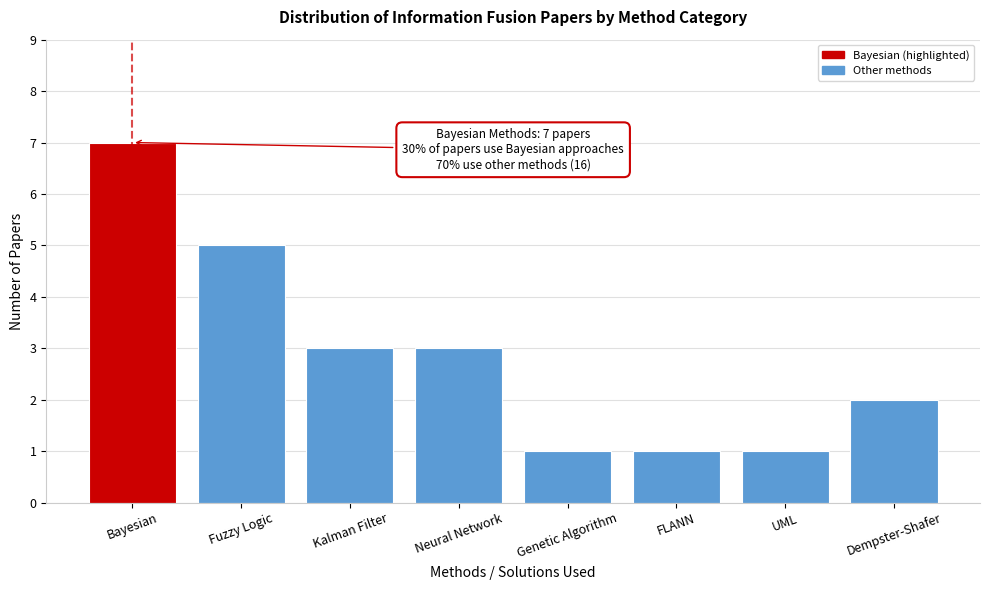

Reading right to left, what are all the values shown in this chart?

Dempster-Shafer=2	UML=1	FLANN=1	Genetic Algorithm=1	Neural Network=3	Kalman Filter=3	Fuzzy Logic=5	Bayesian=7